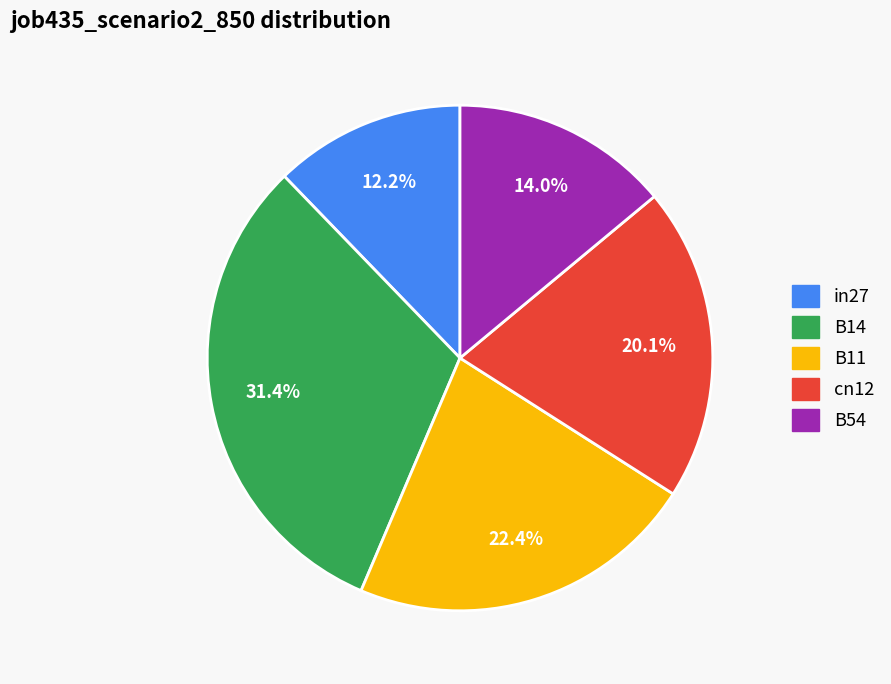

To the nearest percent, what portion does B14 represent?

31%